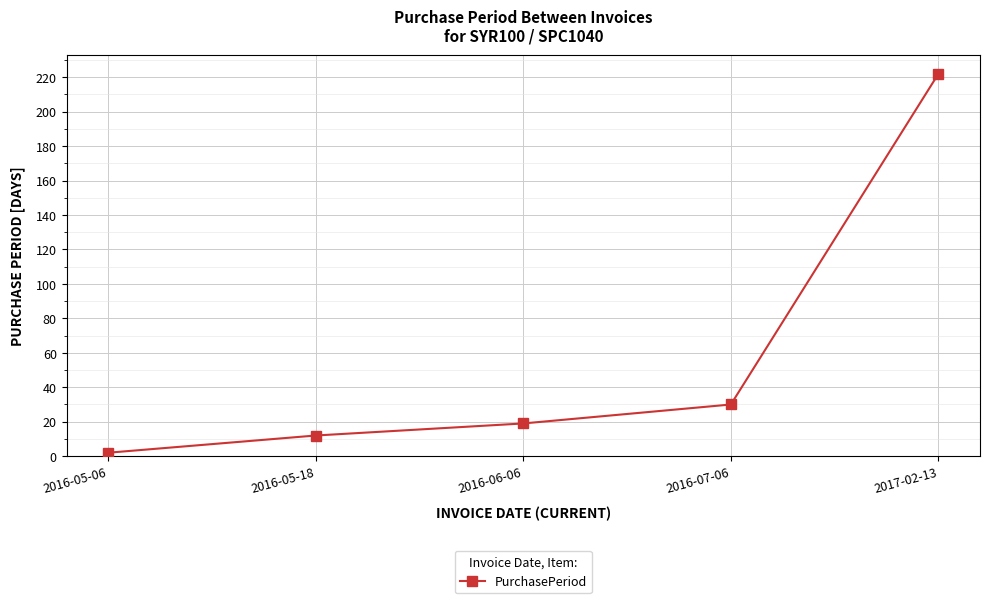

True or false: the data has more than 2 interior local peaks.

False